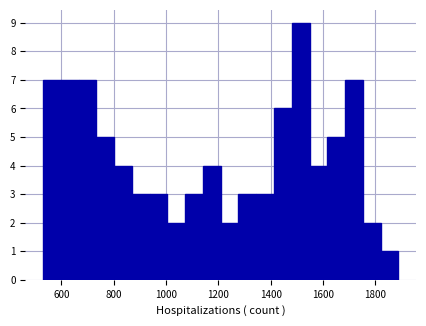

Read against the x-axis, roughly where is the centre of the tallest bar?

1520